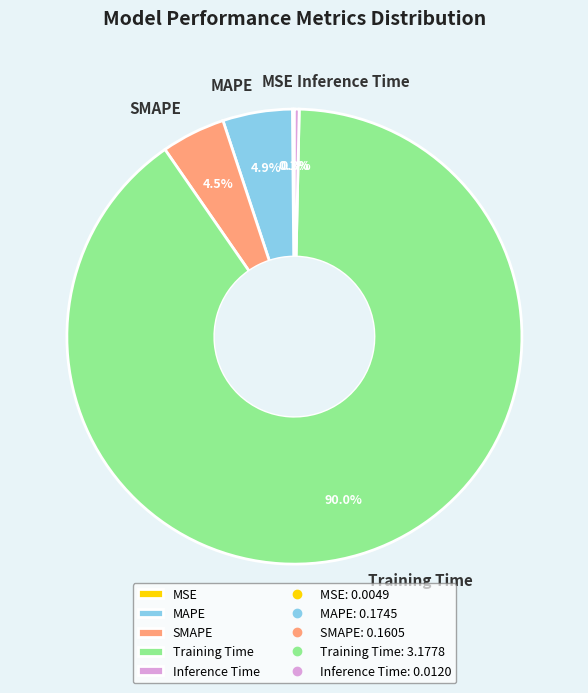

Between Inference Time and Training Time, which is larger?

Training Time